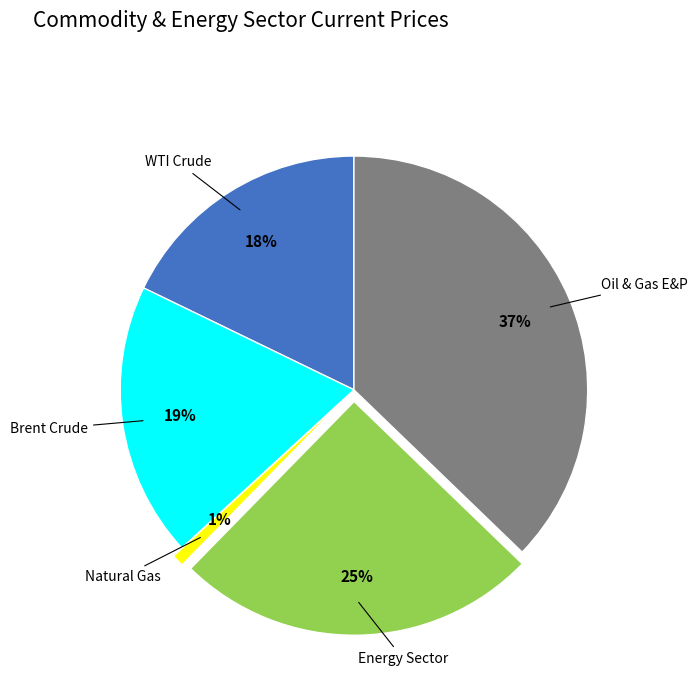

Which category has the smallest portion of the pie?

Natural Gas